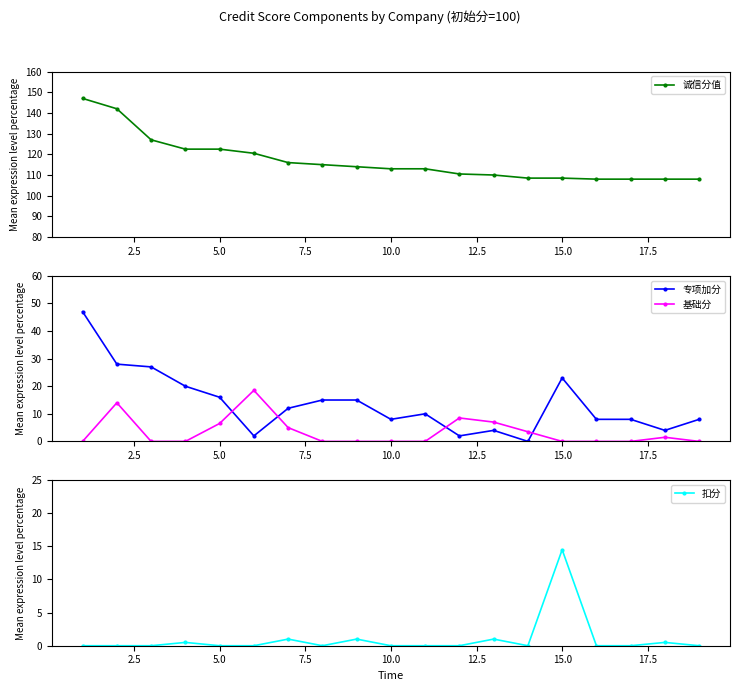

True or false: 扣分 and 诚信分值 cross at least once.

False